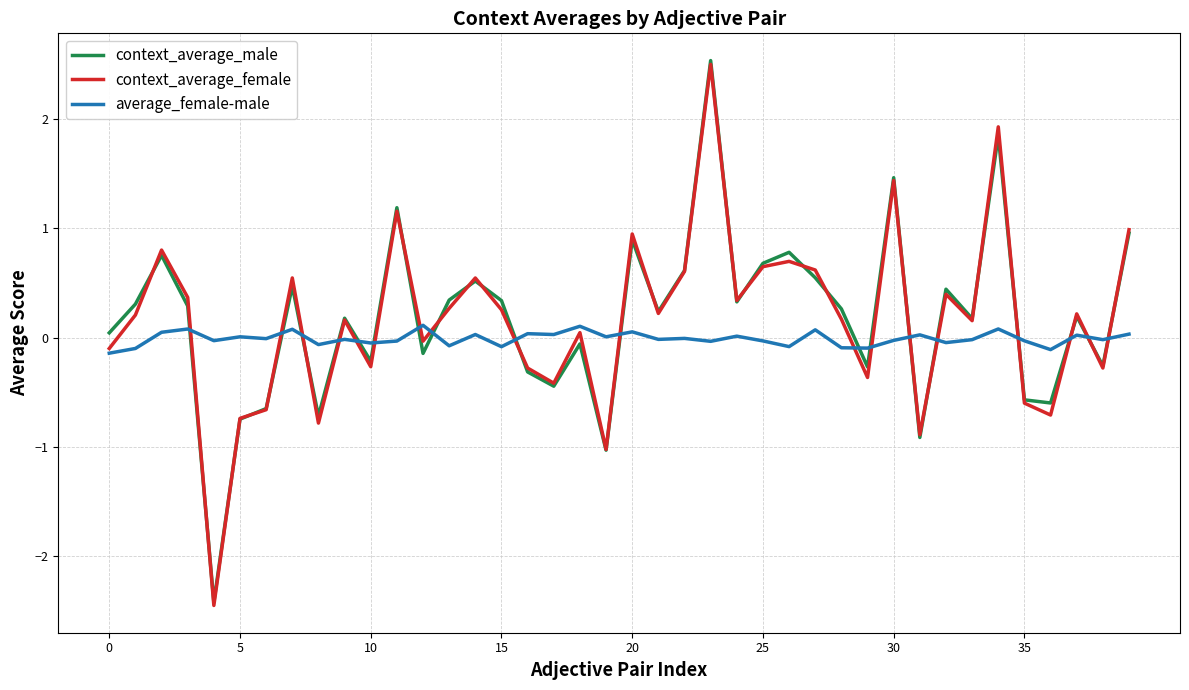

What is the minimum value shown in the chart?

-2.5